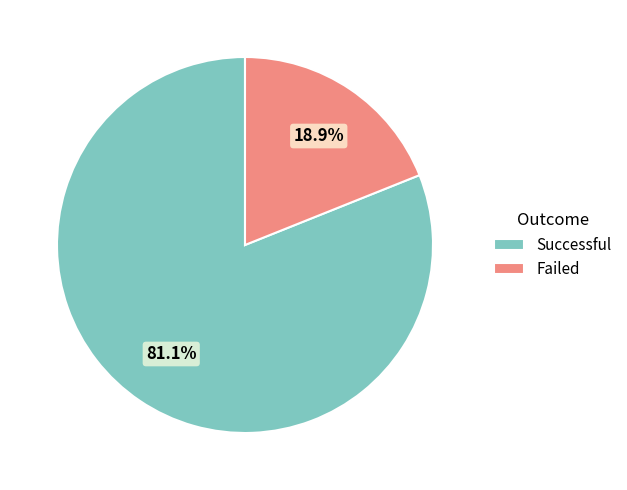

Which category has the biggest portion of the pie?

Successful